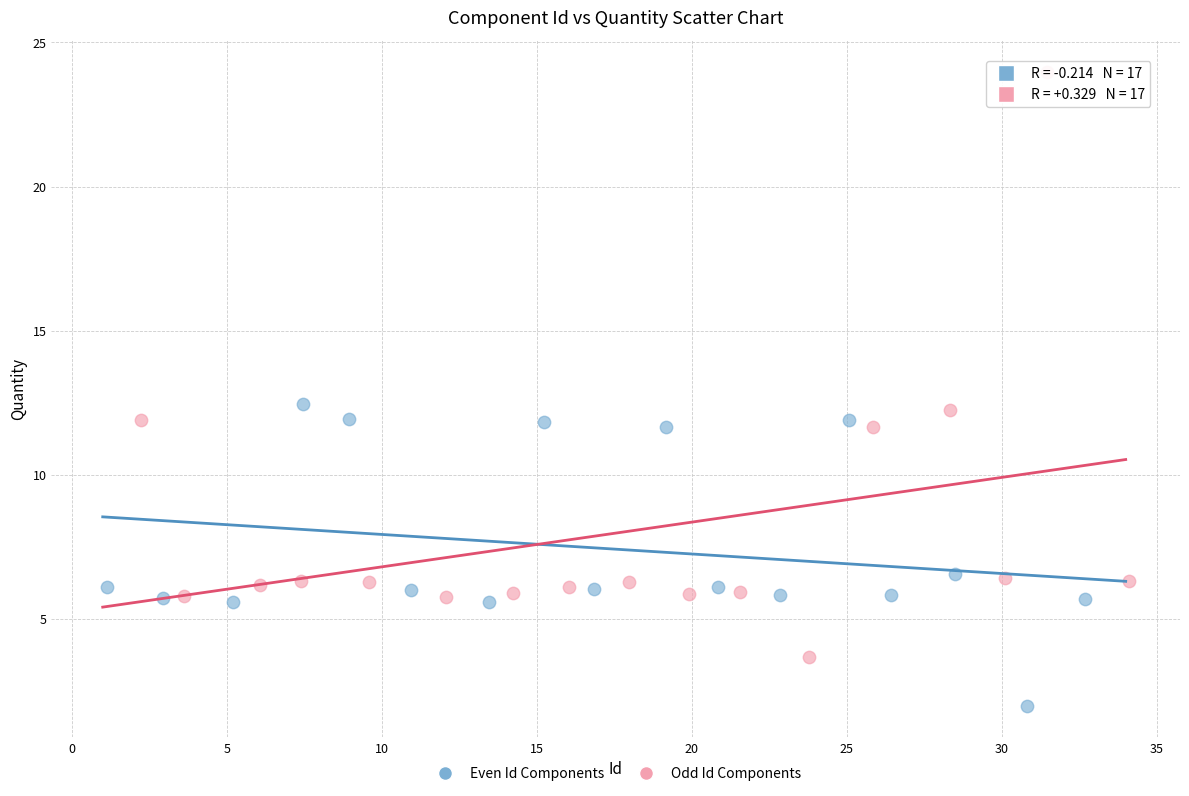

Which series contains the highest Y value?

Odd Id Components